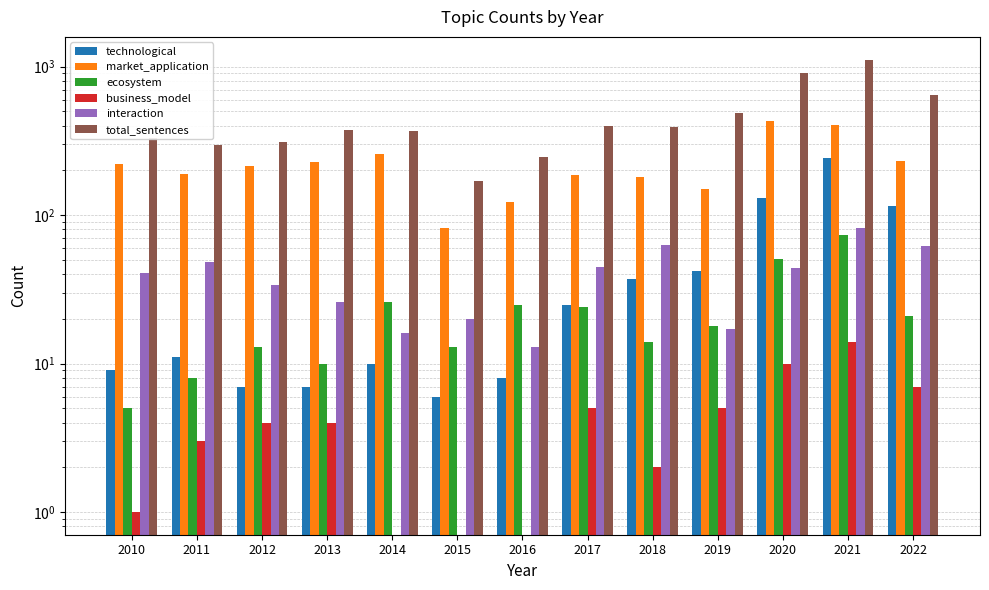

What are all the series names shown in the legend?

technological, market_application, ecosystem, business_model, interaction, total_sentences